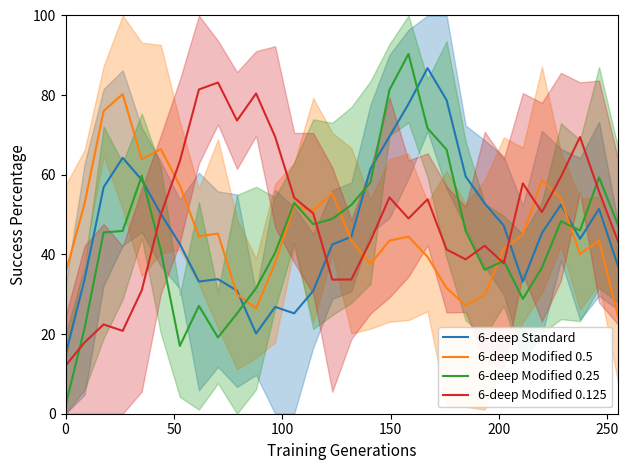

How many data points does each series have?

30